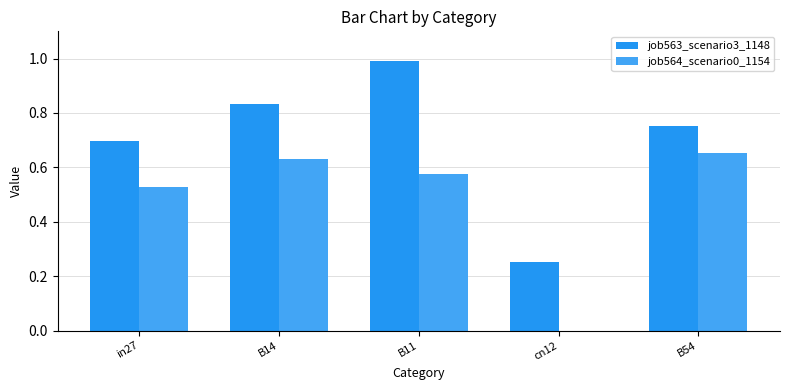

Are the bars horizontal?

No